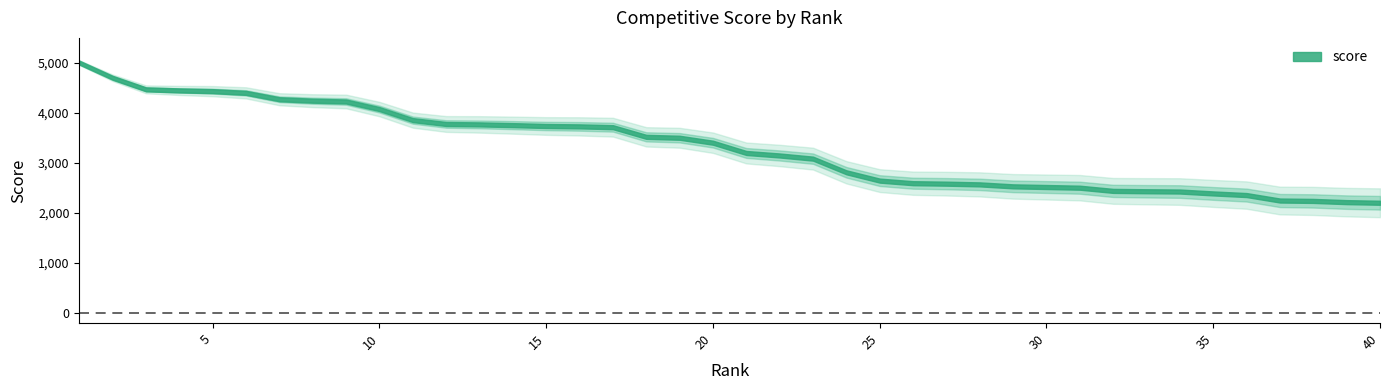

Reading left to right, list all the values displayed in this chart.

5005.6	4702.2	4471.2	4449.9	4435.5	4401.0	4273.7	4244.9	4228.7	4077.0	3856.5	3779.1	3770.9	3756.1	3738.9	3731.2	3715.2	3522.0	3504.0	3404.8	3199.6	3149.7	3086.5	2813.5	2647.4	2595.6	2586.2	2571.8	2532.6	2519.3	2505.7	2441.9	2434.7	2429.1	2391.1	2358.4	2249.2	2241.5	2217.1	2204.8